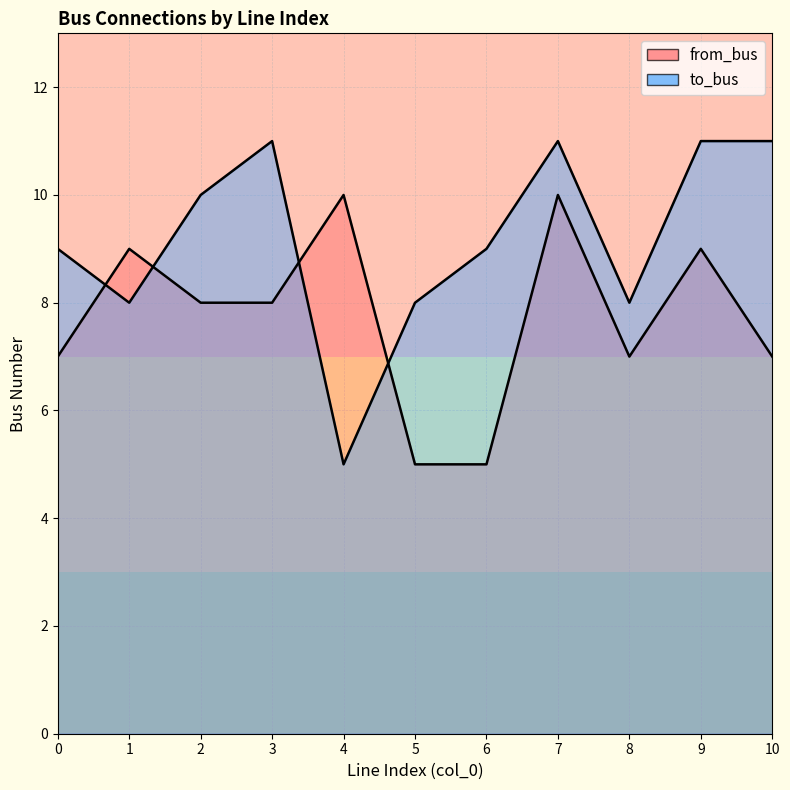

True or false: from_bus has more than 0 interior local peaks.

True